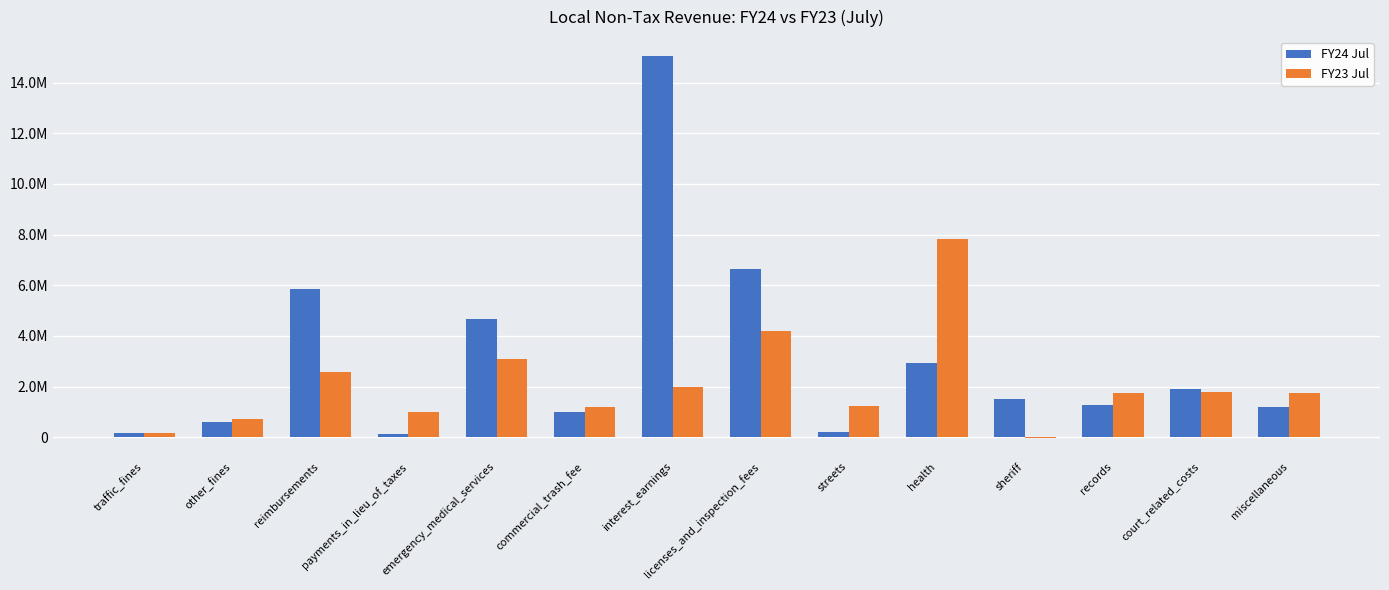

What are all the series names shown in the legend?

FY24 Jul, FY23 Jul